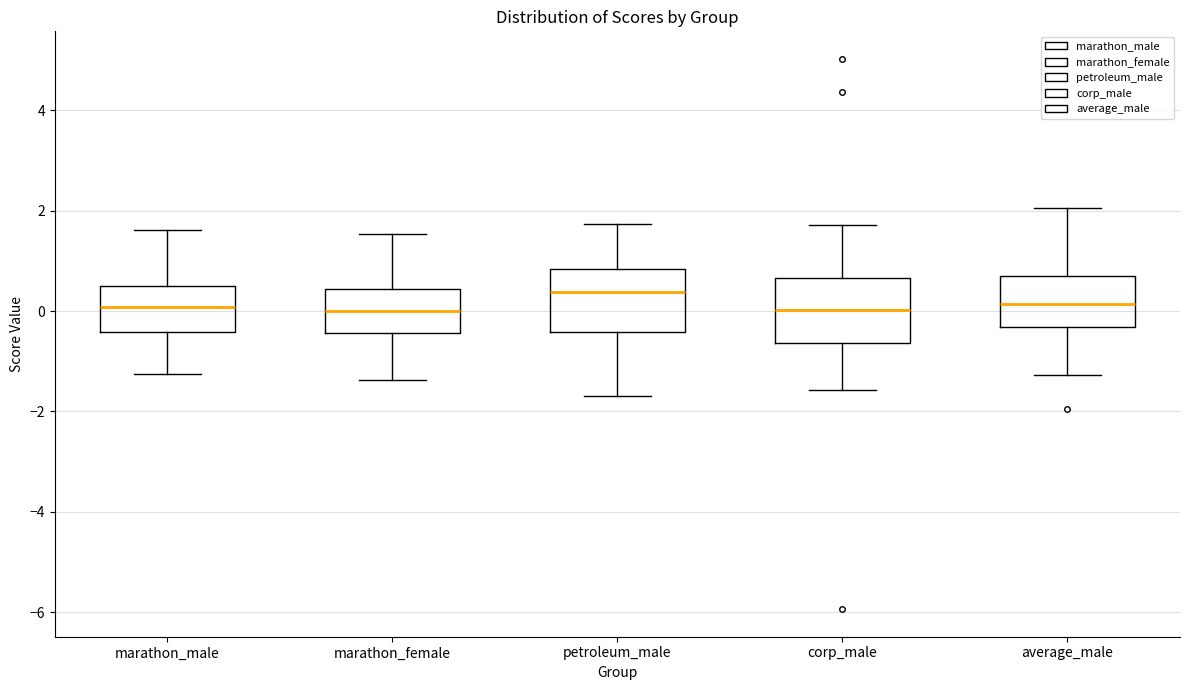

Reading left to right, transcribe this box plot: for each box, give where its median line is, the range the box spans, and where its two whiskers end, as read against the y-axis. The values are not printed on the chart, so give them approximately, as read against the axis.

marathon_male: median 0.0, box -0.4 to 0.4, whiskers -1.2 to 1.6
marathon_female: median 0.0, box -0.4 to 0.4, whiskers -1.4 to 1.6
petroleum_male: median 0.4, box -0.4 to 0.8, whiskers -1.6 to 1.8
corp_male: median 0.0, box -0.6 to 0.6, whiskers -1.6 to 1.8
average_male: median 0.2, box -0.4 to 0.6, whiskers -1.2 to 2.0